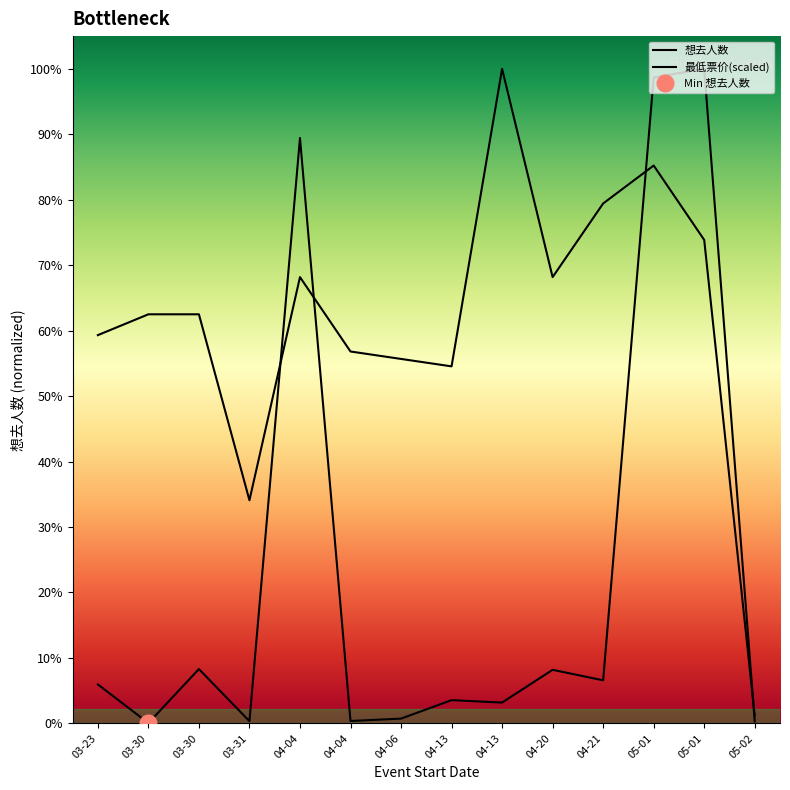

How many values in the 想去人数 series exceed 821?

6